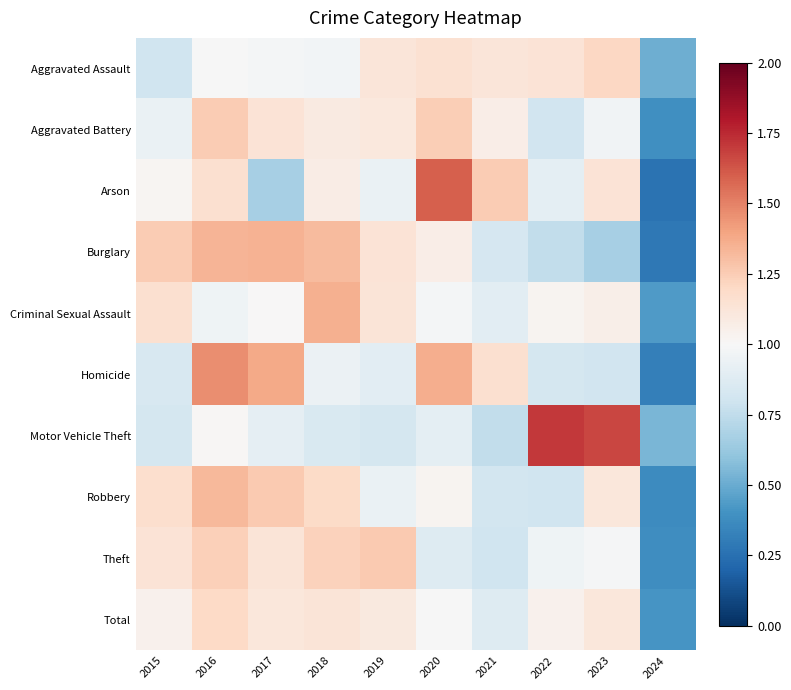

Between 2018 and 2020, which series saw the biggest shift?

Arson